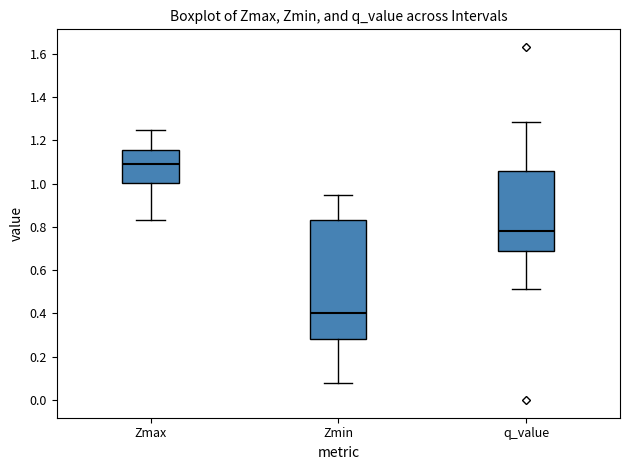

Reading left to right, read every box against the y-axis: the position of its median line, the range the box covers, and the ends of its whiskers. The values are not printed on the chart, so give them approximately, as read against the axis.

Zmax: median 1.08, box 1.00 to 1.16, whiskers 0.84 to 1.24
Zmin: median 0.40, box 0.28 to 0.84, whiskers 0.08 to 0.94
q_value: median 0.78, box 0.68 to 1.06, whiskers 0.52 to 1.28